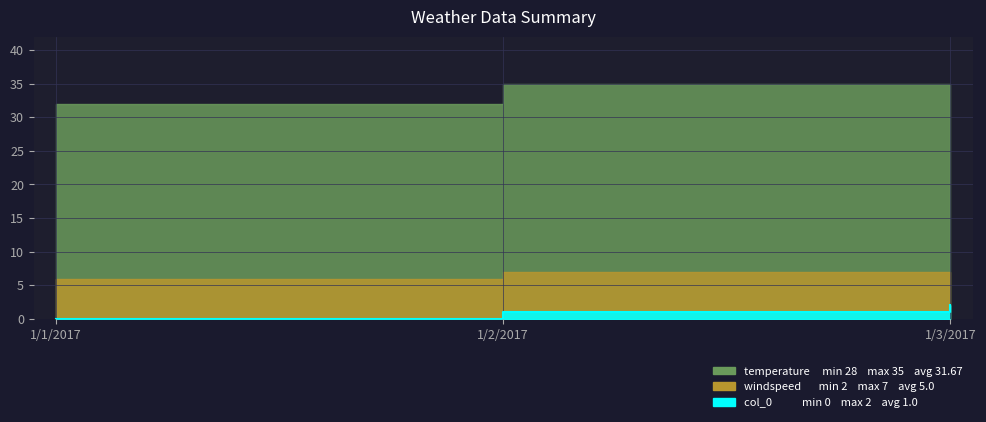

At which label does windspeed reach its minimum?

1/3/2017